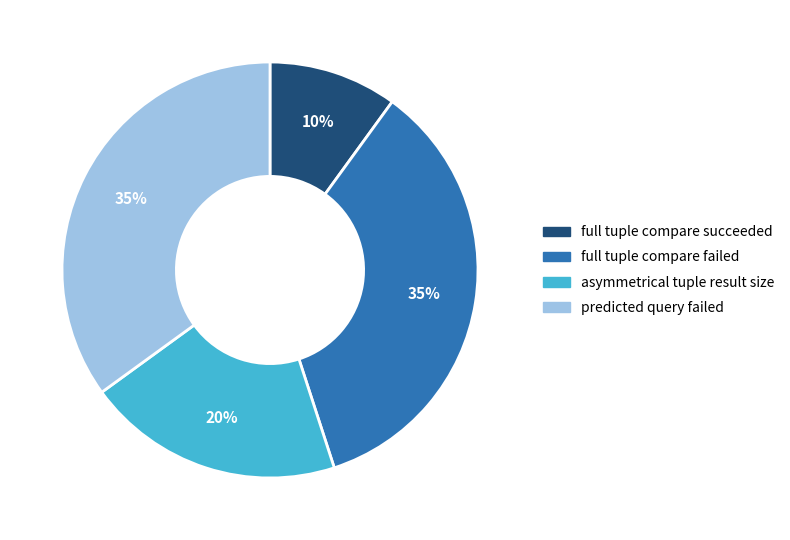

To the nearest percent, what is the difference between the largest and smallest slice percentages?

25%